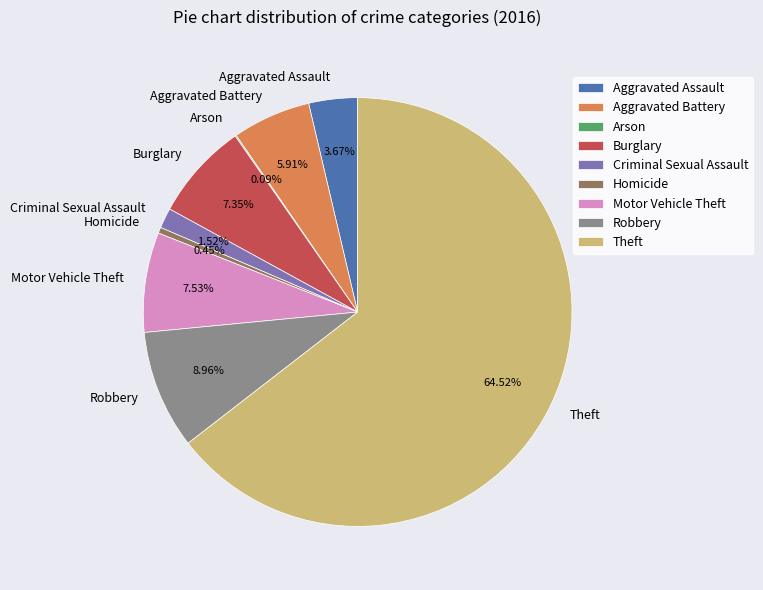

Which has a higher value, Homicide or Criminal Sexual Assault?

Criminal Sexual Assault